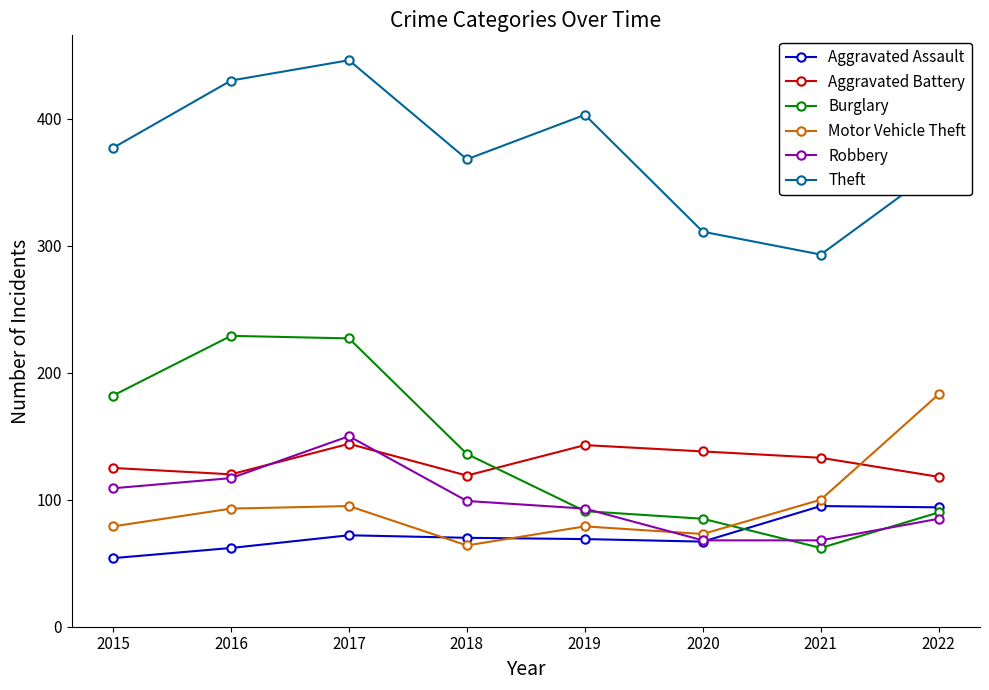

The Burglary series shows 21 at 2020. True or false?

False